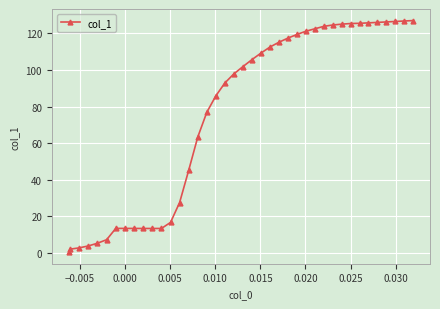

What is the average value?

75.4